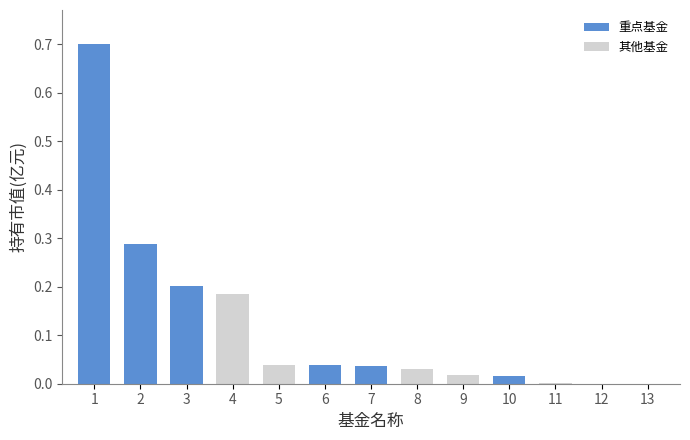

What is the change in value from 2 to 8?

-0.3